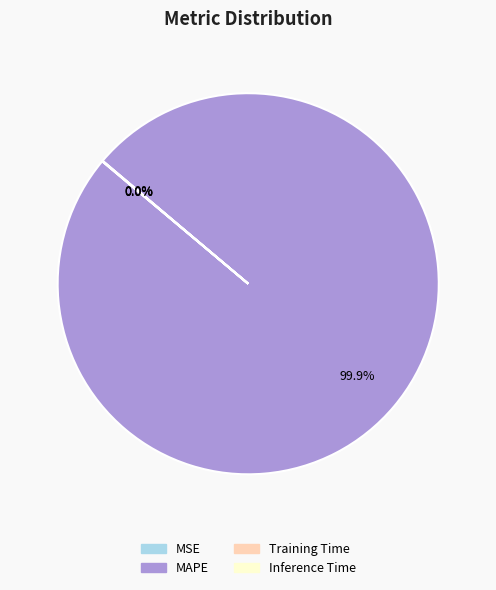

Which category has the biggest portion of the pie?

MAPE